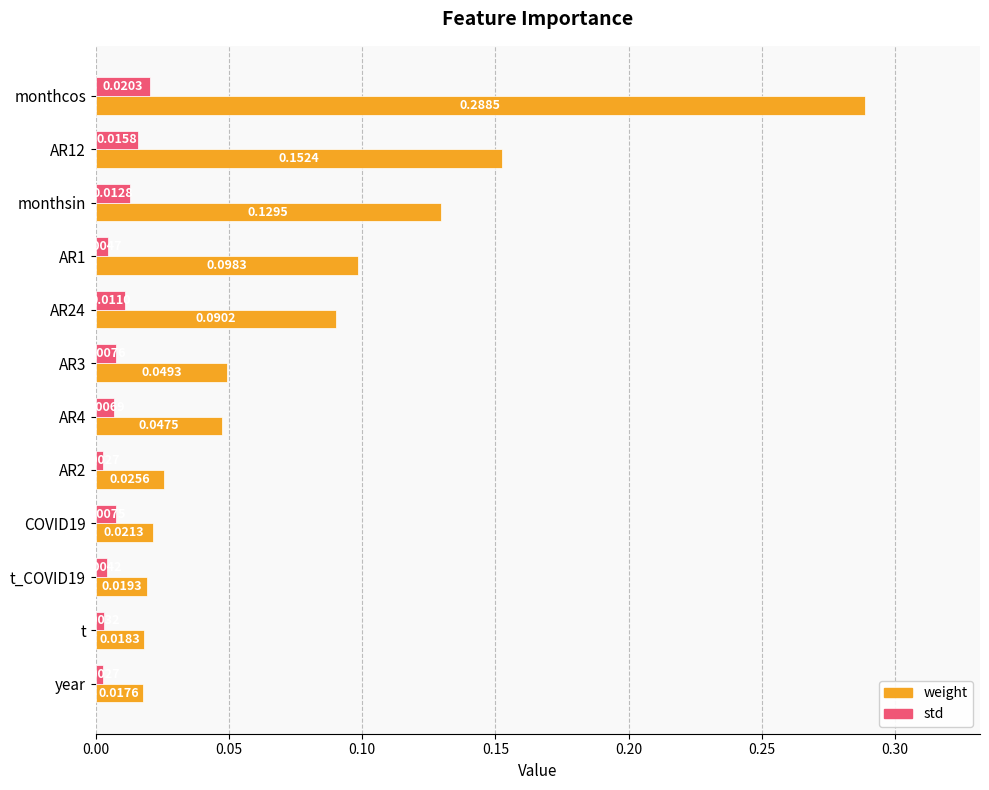

What is the sum of all weight values?

1.0